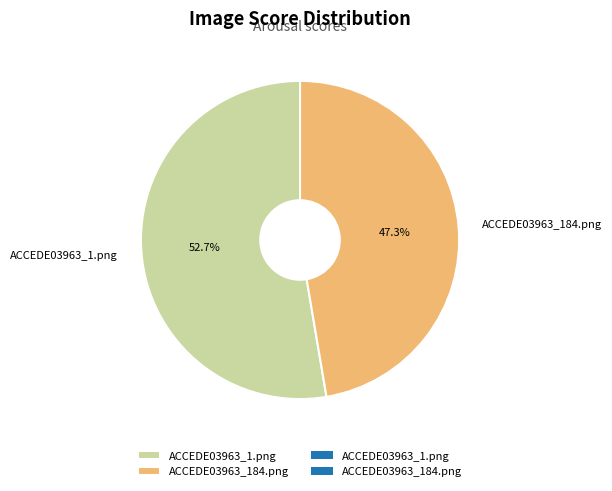

What is the majority slice?

ACCEDE03963_1.png